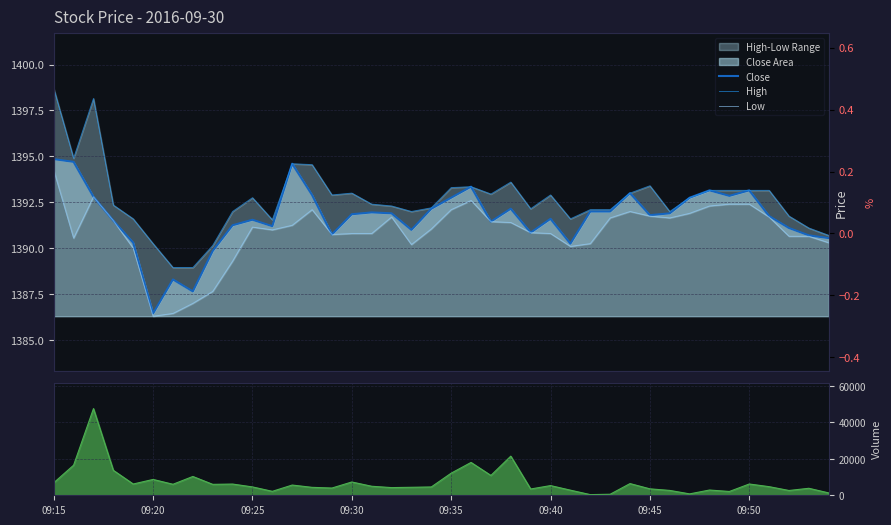

Which has a higher value, 09:25 or 38?

09:25